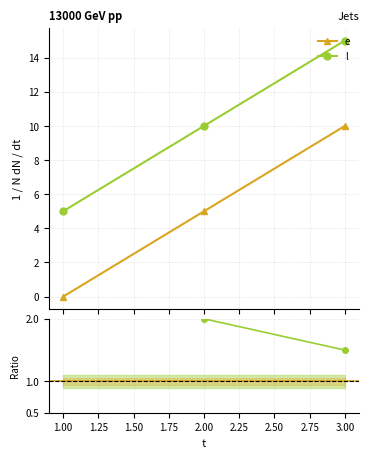

Which has a higher value, 2 or 3?

3